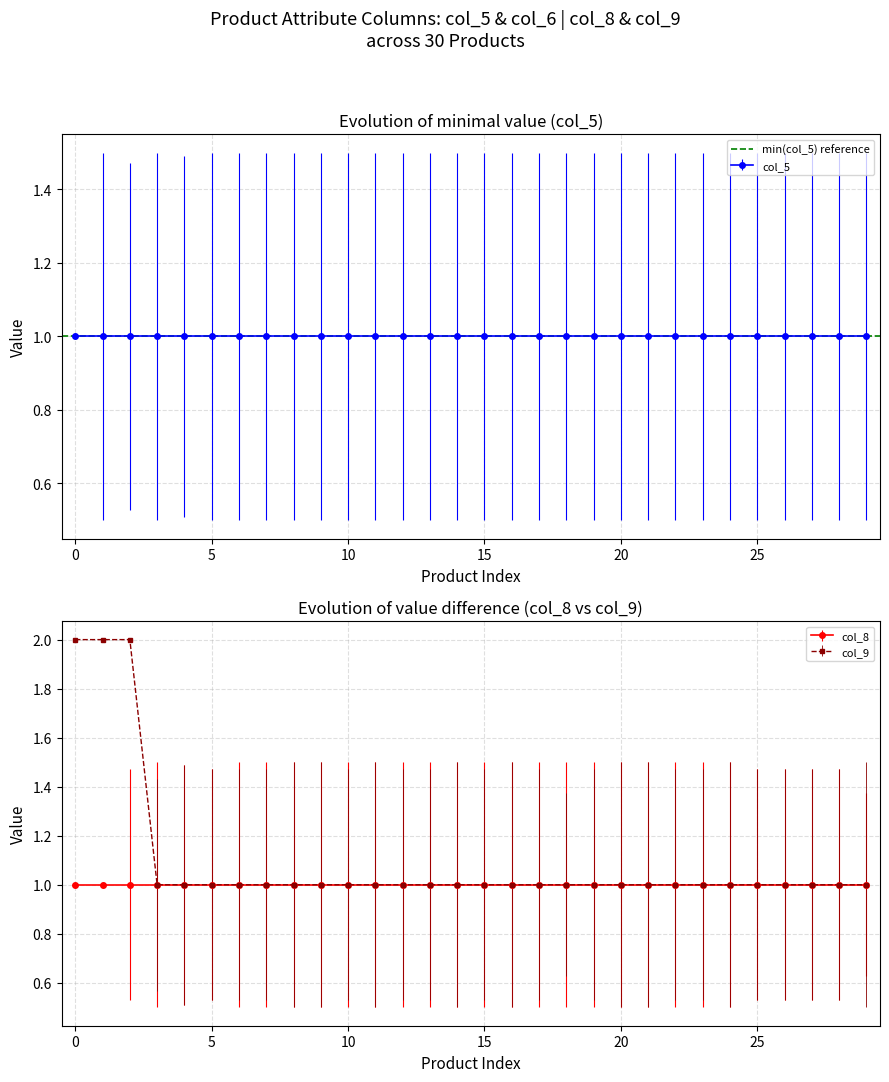

How many categories are shown in the chart?

30